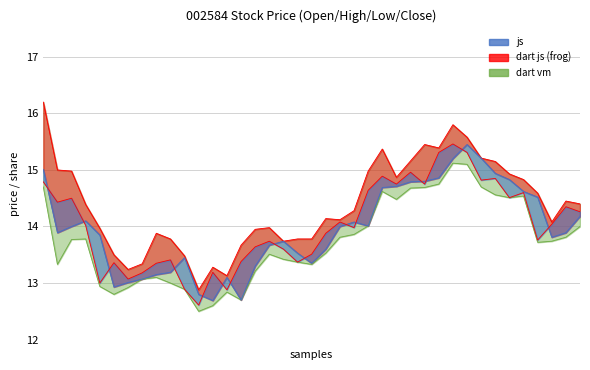

Does the chart have visible grid lines?

Yes